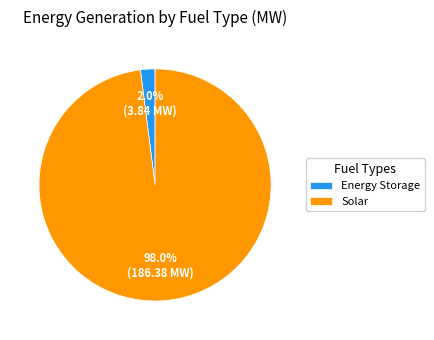

Is there a majority slice in this chart?

Yes